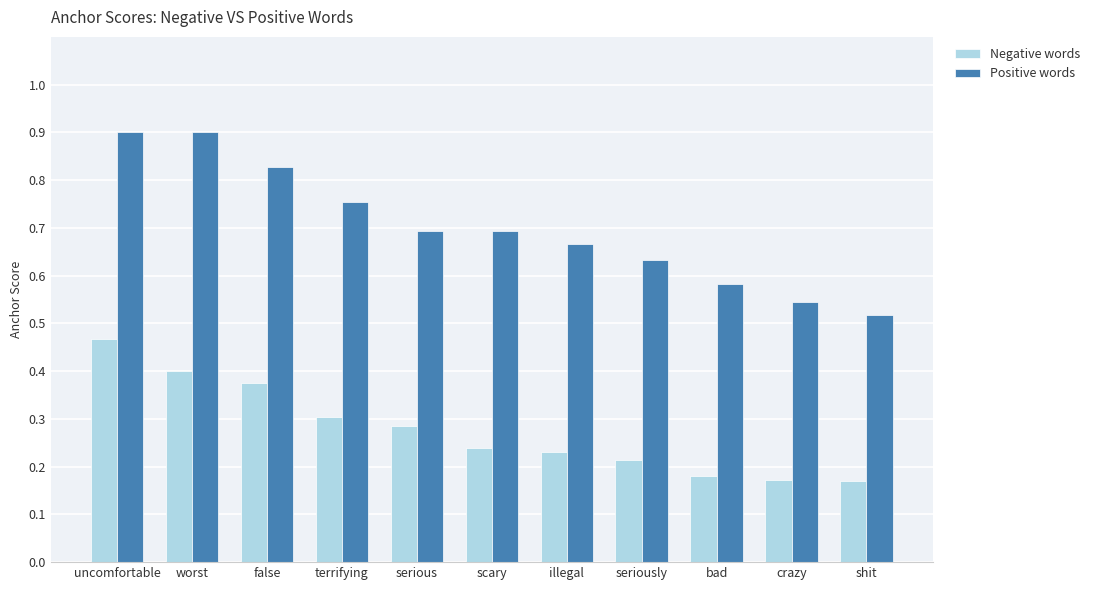

What are all the series names shown in the legend?

Negative words, Positive words